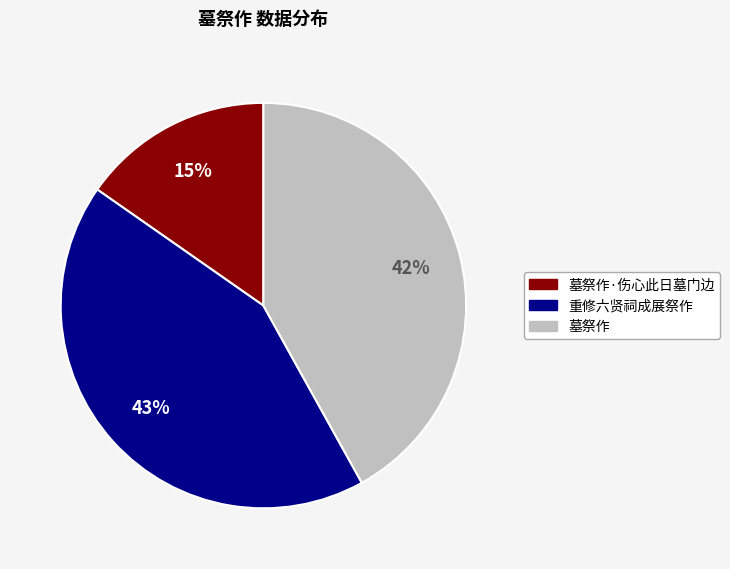

To the nearest percent, what is the average slice percentage?

33%